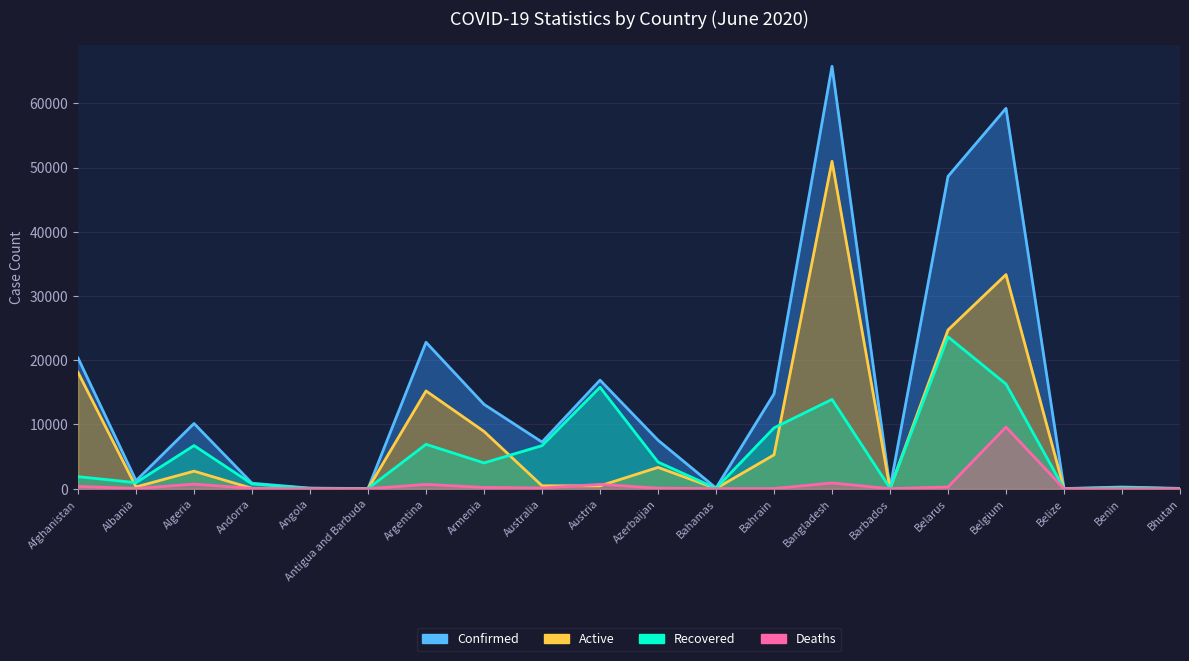

What is the label of the 1st point from the right?

Bhutan